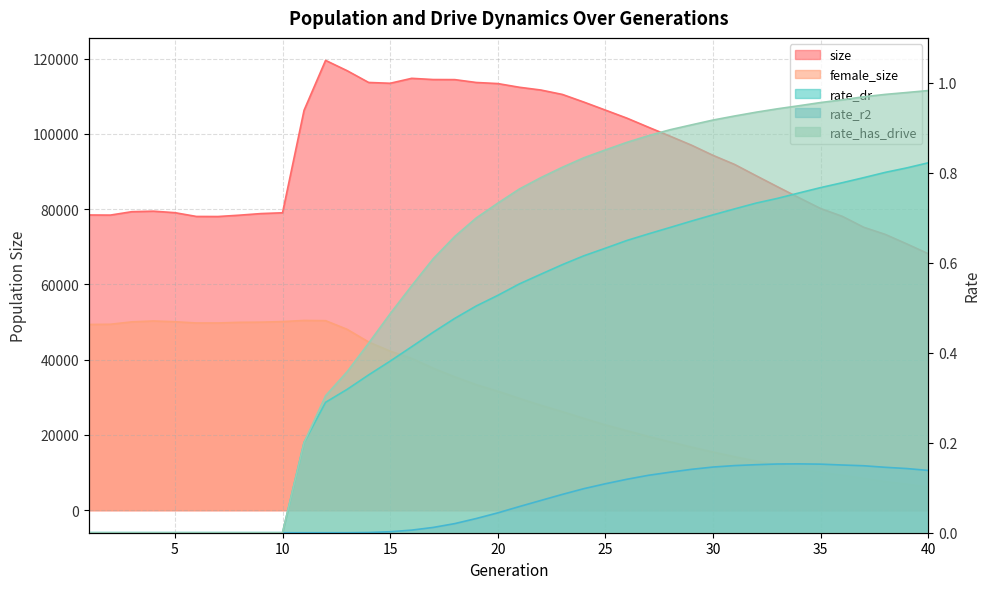

What is the sum of the size values at 1 and 30?

172734.0